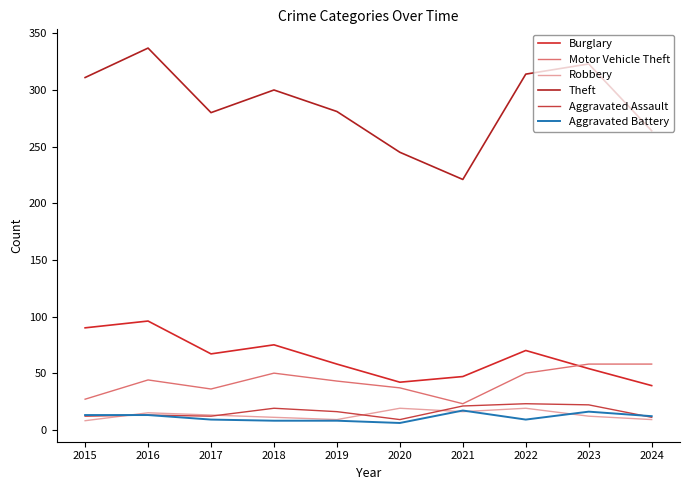

At which category is the sum across all series the highest?

2016